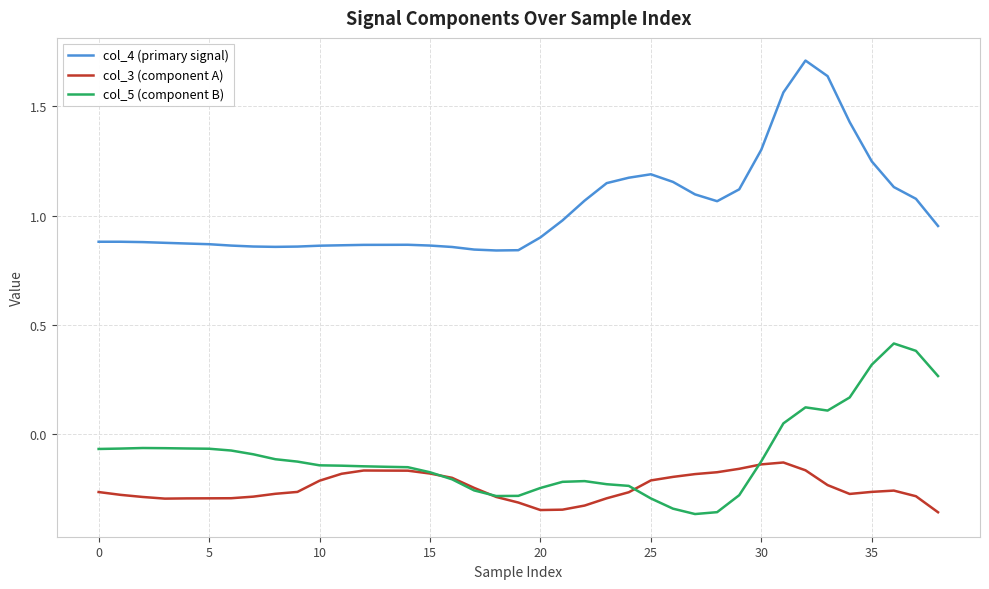

True or false: col_5 (component B) and col_4 (primary signal) cross at least once.

False